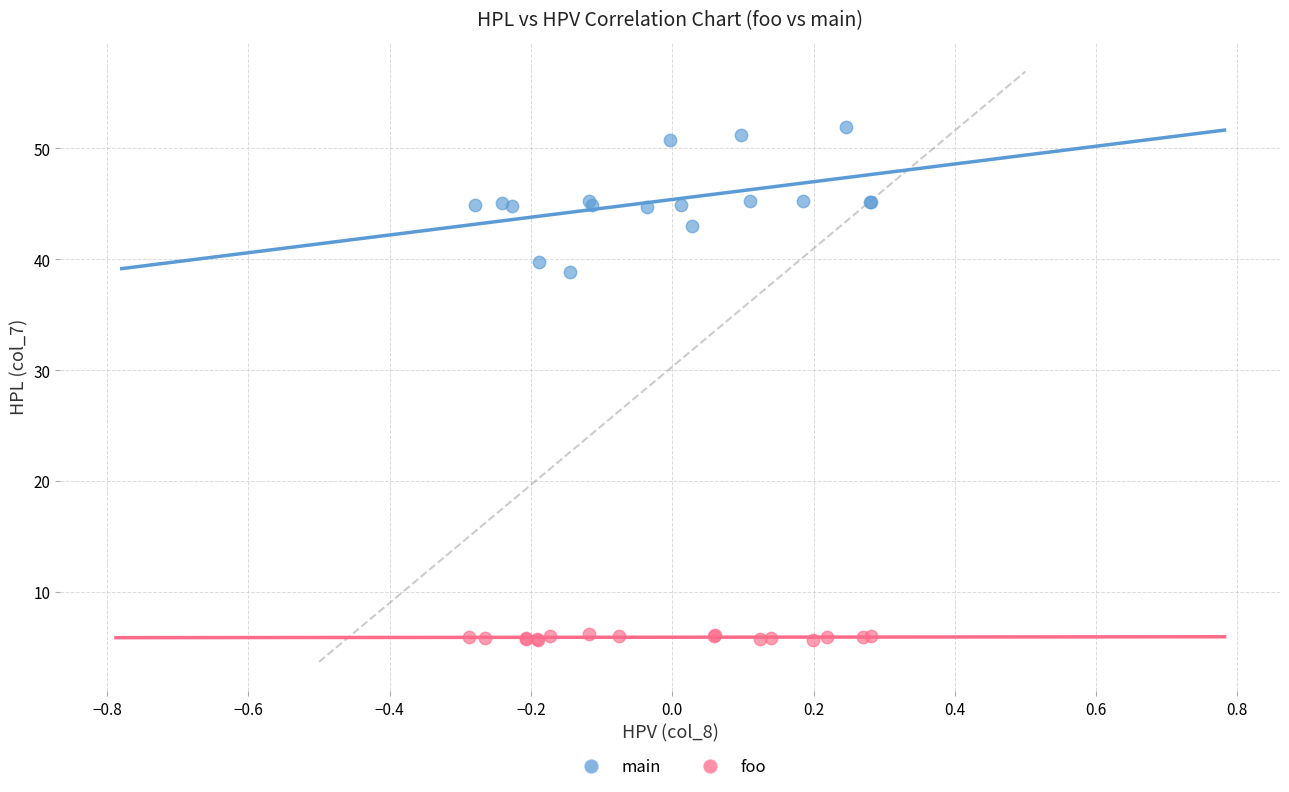

Which series contains the lowest Y value?

foo